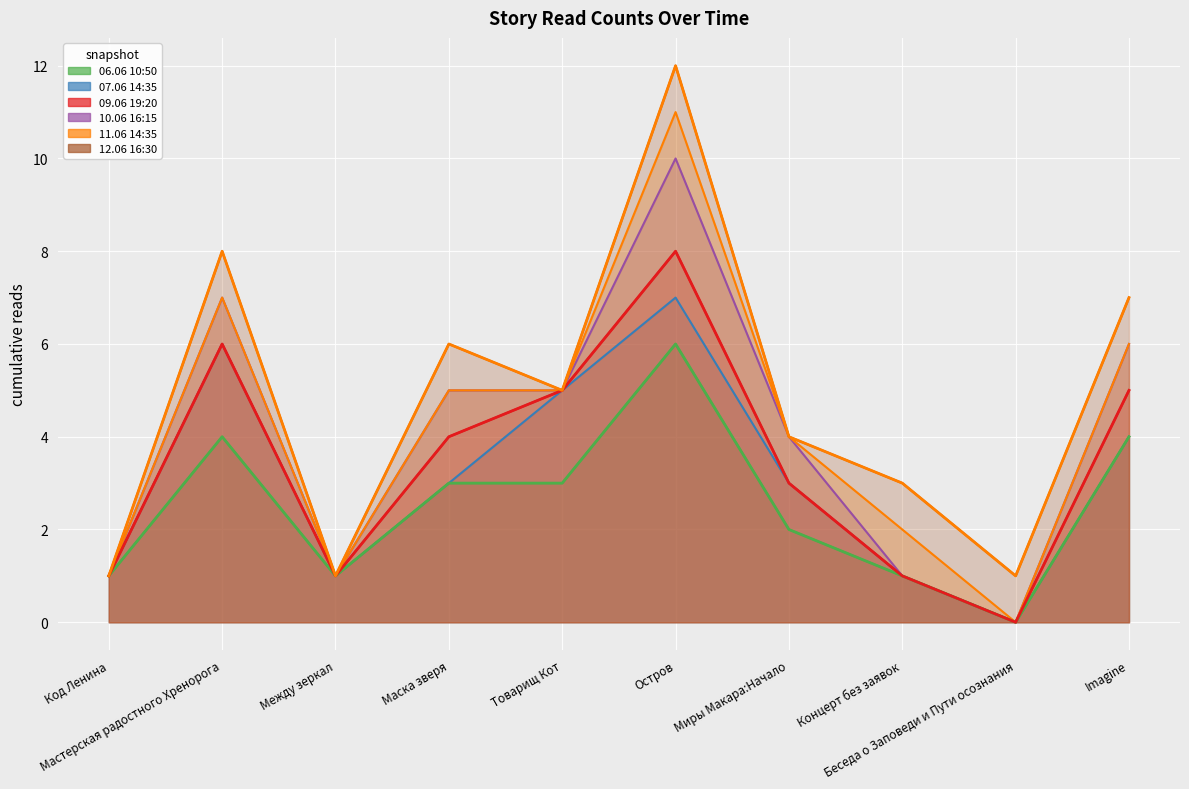

Is the value of 12.06 16:30 at Беседа о Заповеди и Пути осознания greater than the value of 11.06 14:35 at Imagine?

No